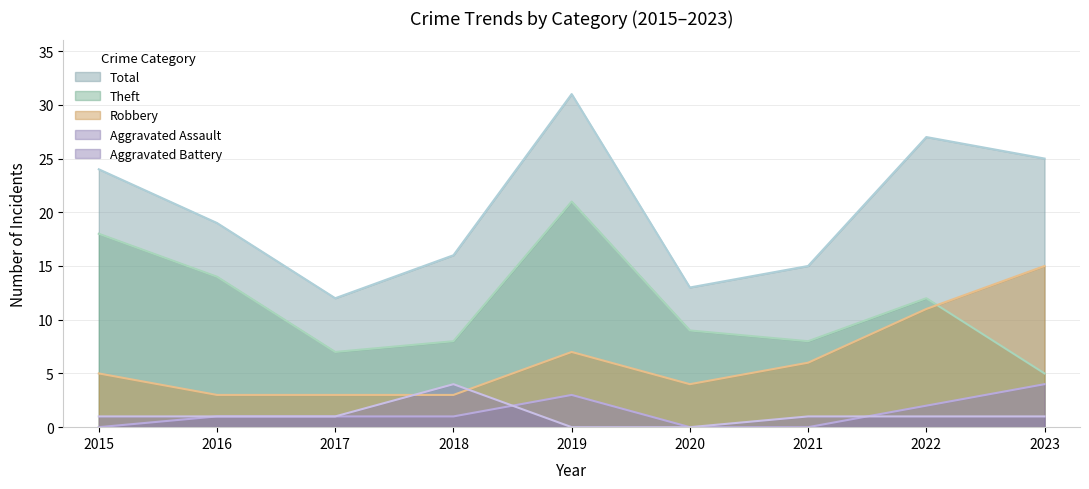

Is it true that Robbery equals 1 at 2020?

False